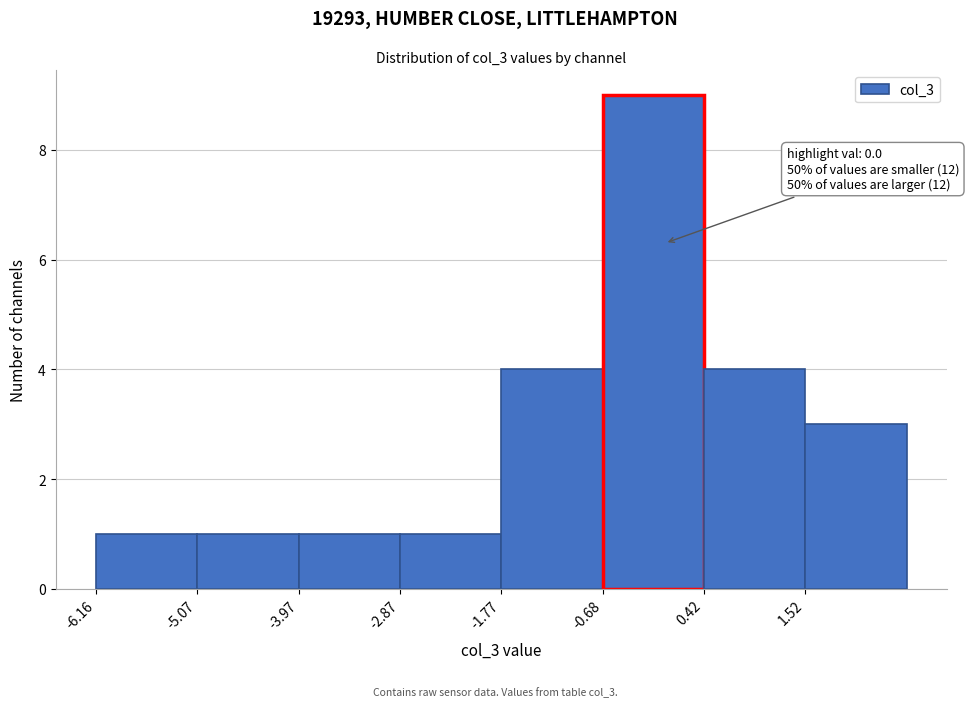

Over which range of the x-axis is the bar tallest?

-0.6 to 0.4